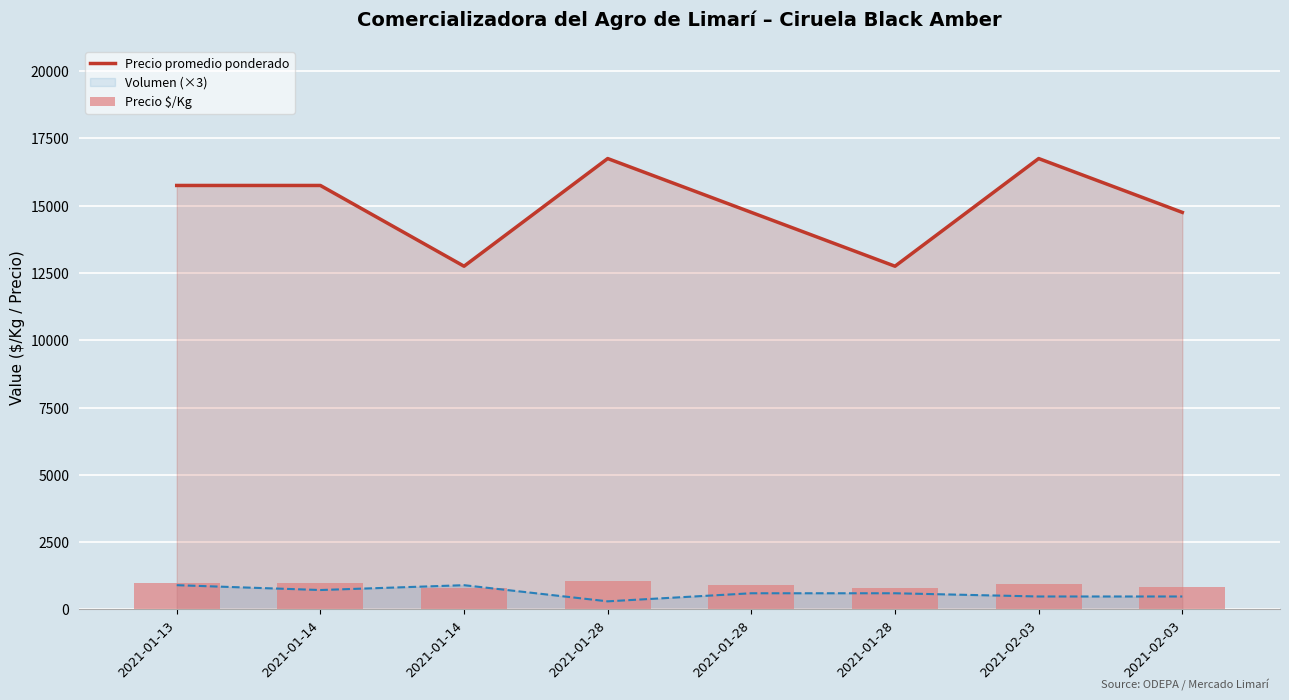

Where does the Precio $/Kg series first go above 931?

2021-01-13